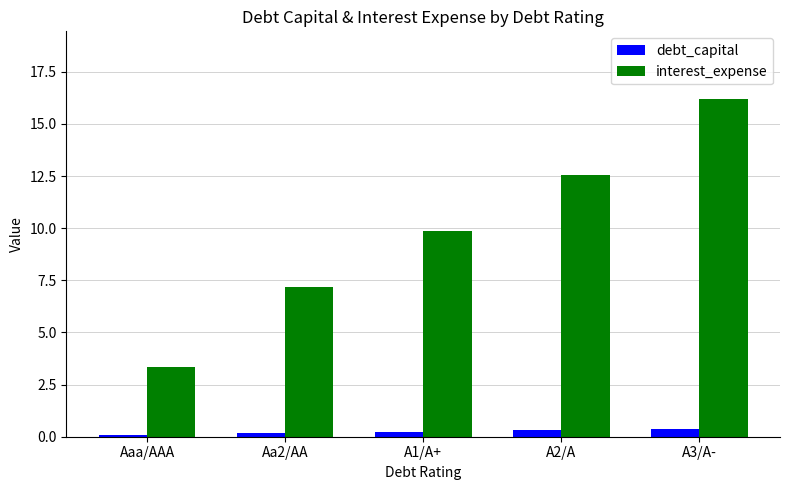

What is the sum of all interest_expense values?

49.2